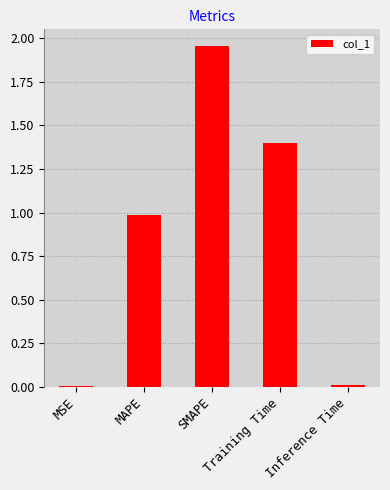

What is the sum of all values?

4.4